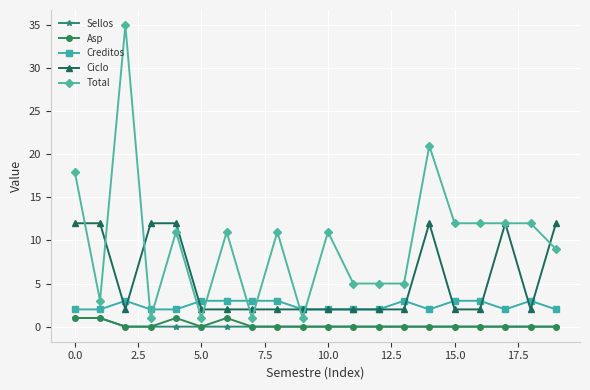

What is the maximum value shown in the chart?

35